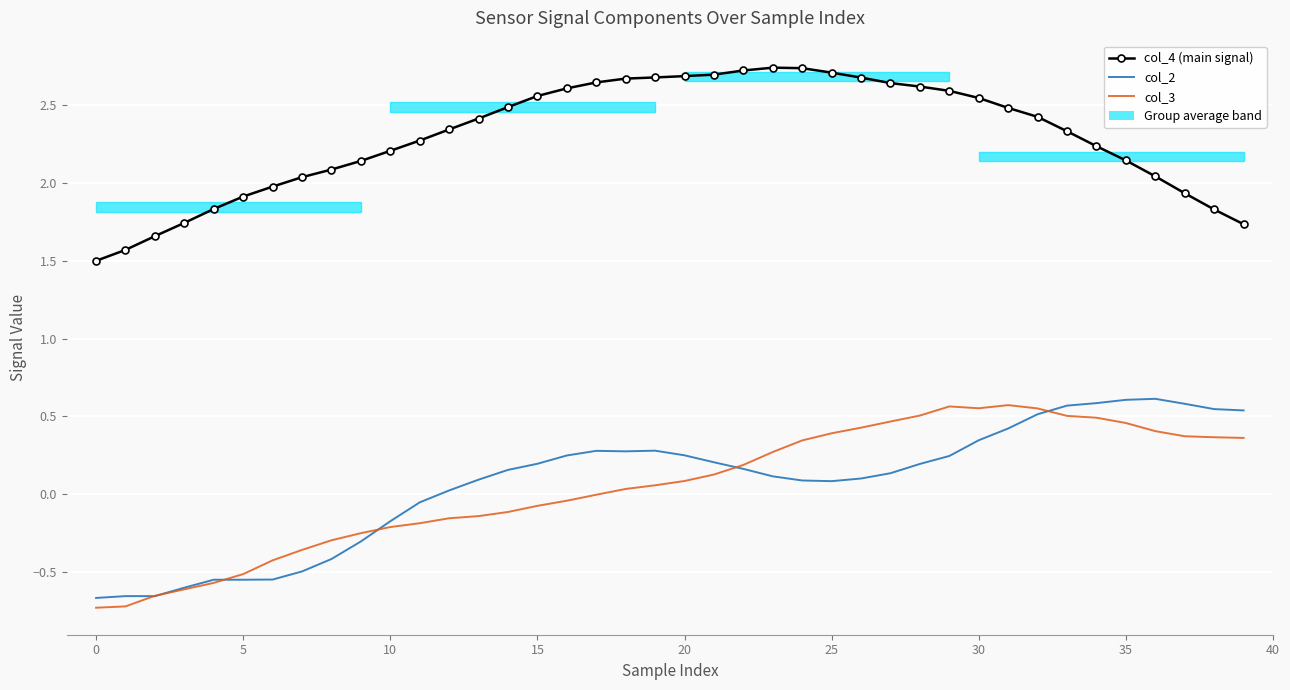

Is the value of col_3 at 24 greater than the value of col_4 (main signal) at 26?

No